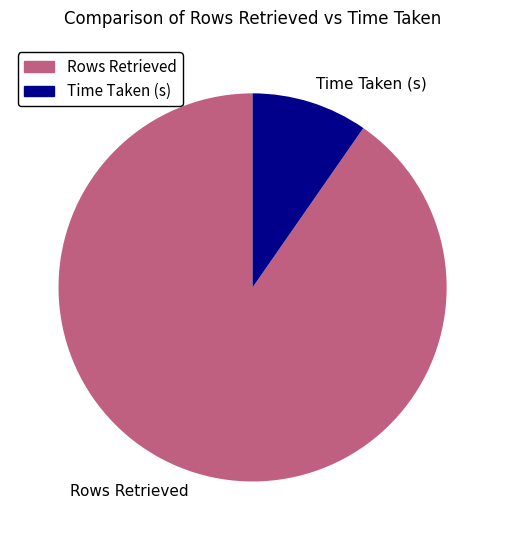

What is the majority slice?

Rows Retrieved